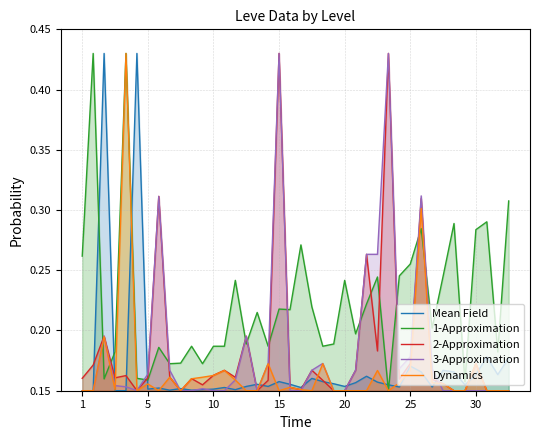

The value of Dynamics at 5 is 0.1. True or false?

False